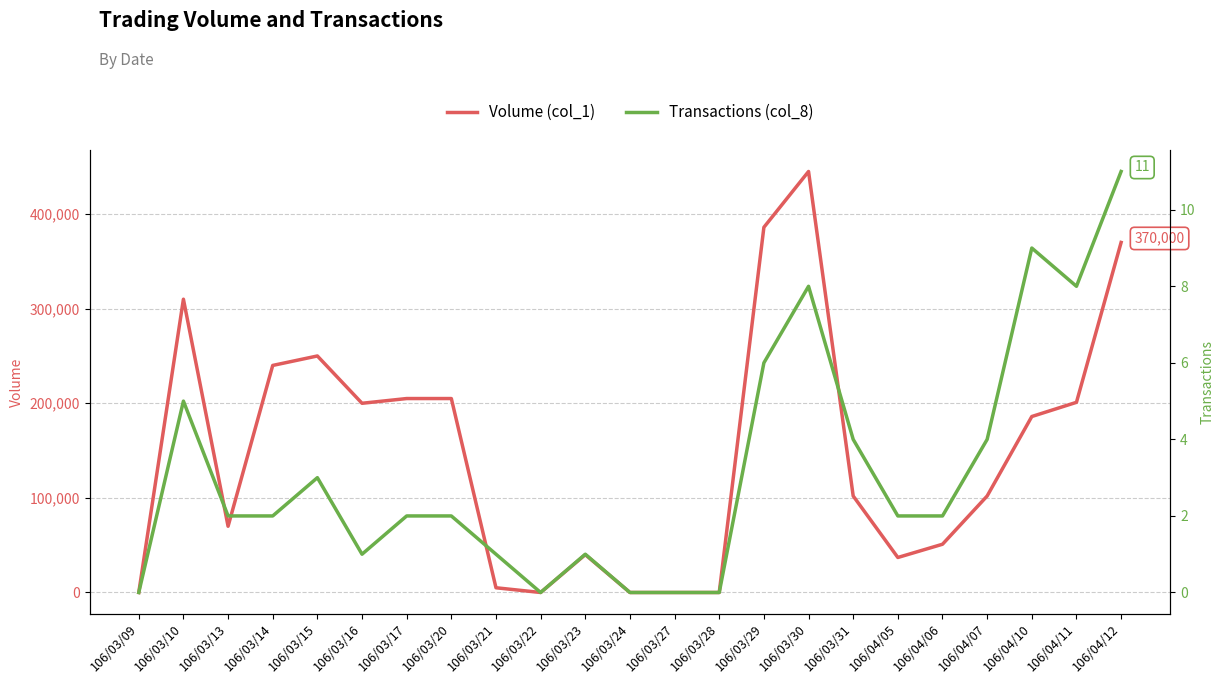

Does the chart have visible grid lines?

Yes